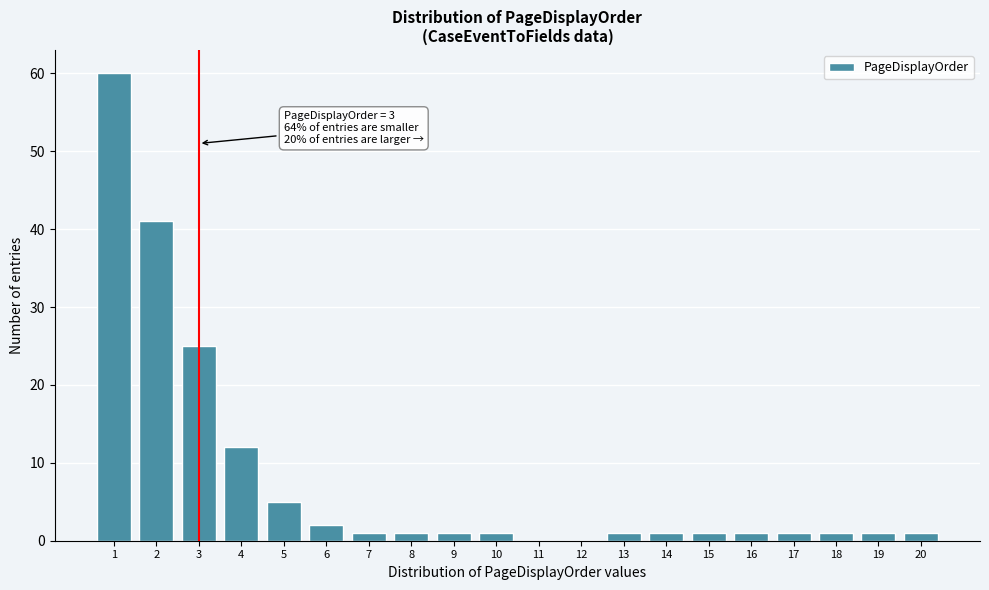

Reading left to right, what are all the values shown in this chart?

1=60	2=41	3=25	4=12	5=5	6=2	7=1	8=1	9=1	10=1	11=0	12=0	13=1	14=1	15=1	16=1	17=1	18=1	19=1	20=1